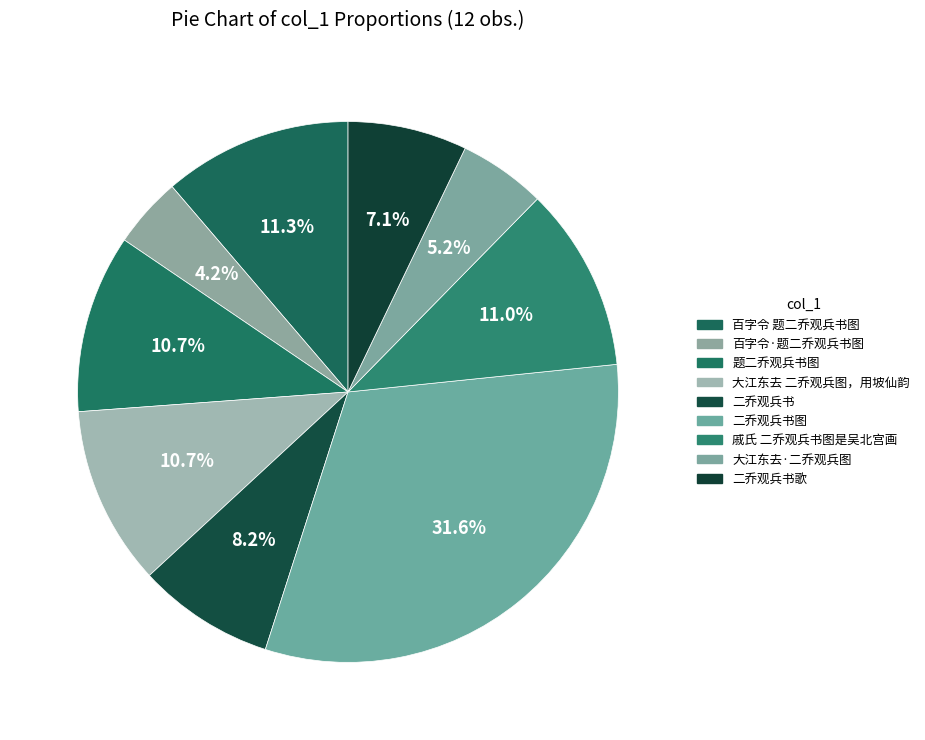

How many segments does this pie chart have?

9